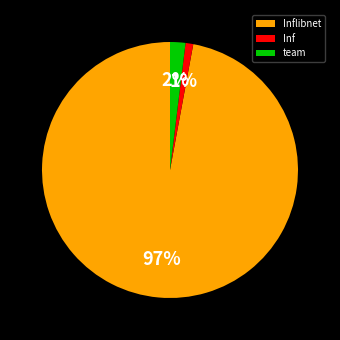

Combined, do team and Inflibnet account for over 50%?

Yes